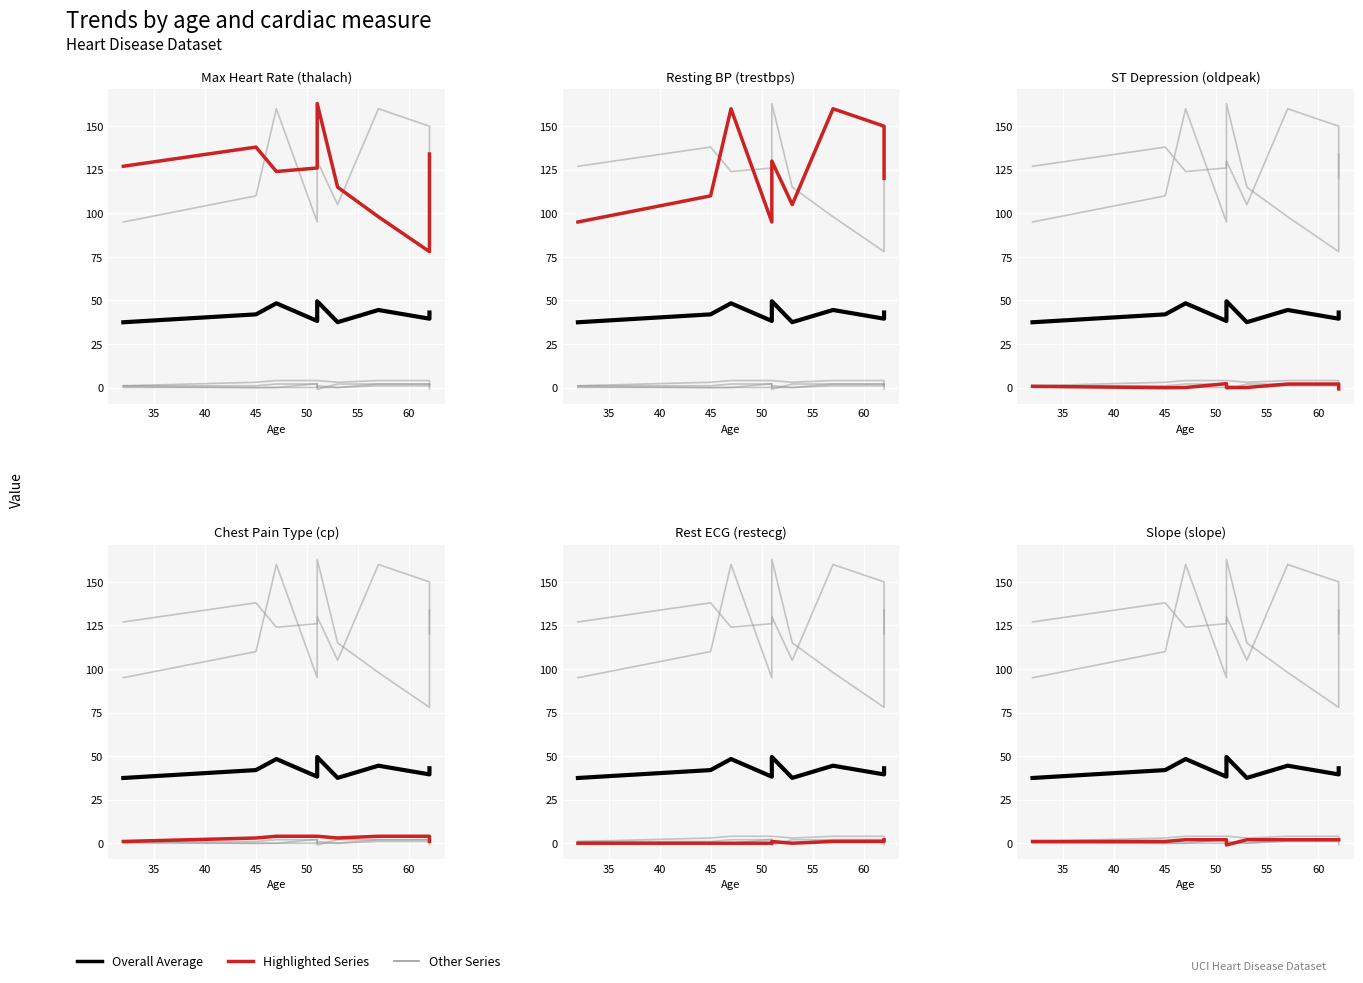

Reading left to right, extract all data points from this chart.

thalach: 32=127.0	45=138.0	47=124.0	51=126.0	51=163.0	53=115.0	57=98.0	62=78.0	62=134.0
trestbps: 32=95.0	45=110.0	47=160.0	51=95.0	51=130.0	53=105.0	57=160.0	62=150.0	62=120.0
oldpeak: 32=0.7	45=-0.1	47=0.0	51=2.2	51=0.0	53=0.0	57=2.0	62=2.0	62=-0.8
cp: 32=1.0	45=3.0	47=4.0	51=4.0	51=4.0	53=3.0	57=4.0	62=4.0	62=1.0
restecg: 32=0.0	45=0.0	47=0.0	51=0.0	51=1.0	53=0.0	57=1.0	62=1.0	62=2.0
slope: 32=1.0	45=1.0	47=2.0	51=2.0	51=-1.0	53=2.0	57=2.0	62=2.0	62=2.0